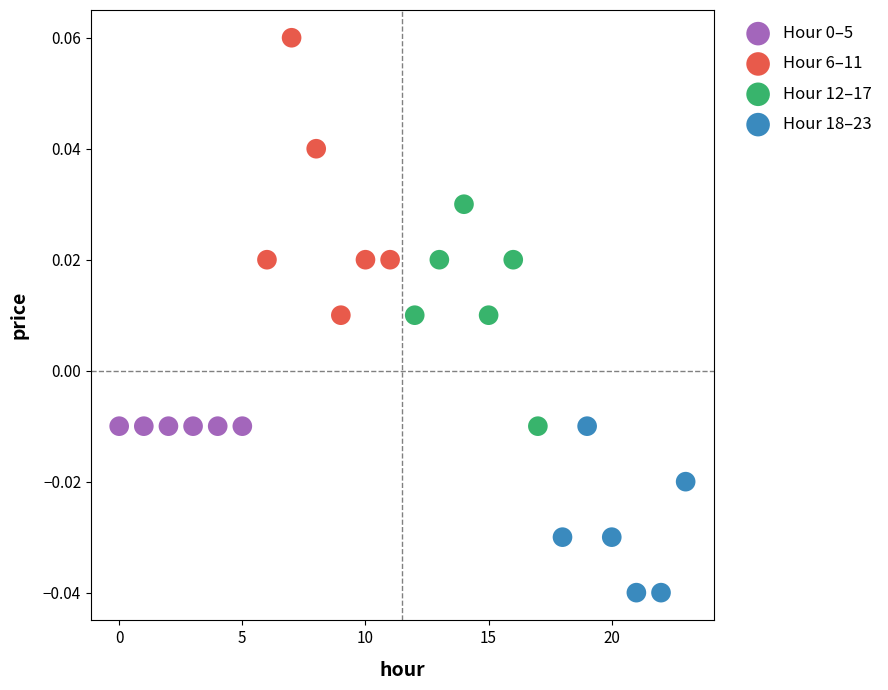

Which series contains the lowest Y value?

Hour 18–23